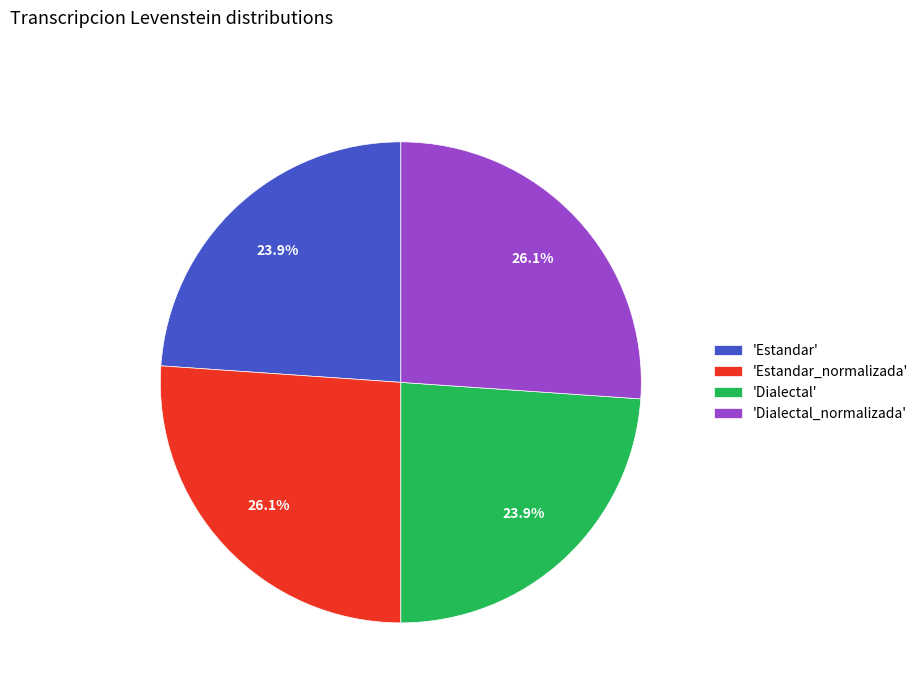

Approximately how many times larger is the value at 'Estandar_normalizada' compared to 'Estandar'?

1.1